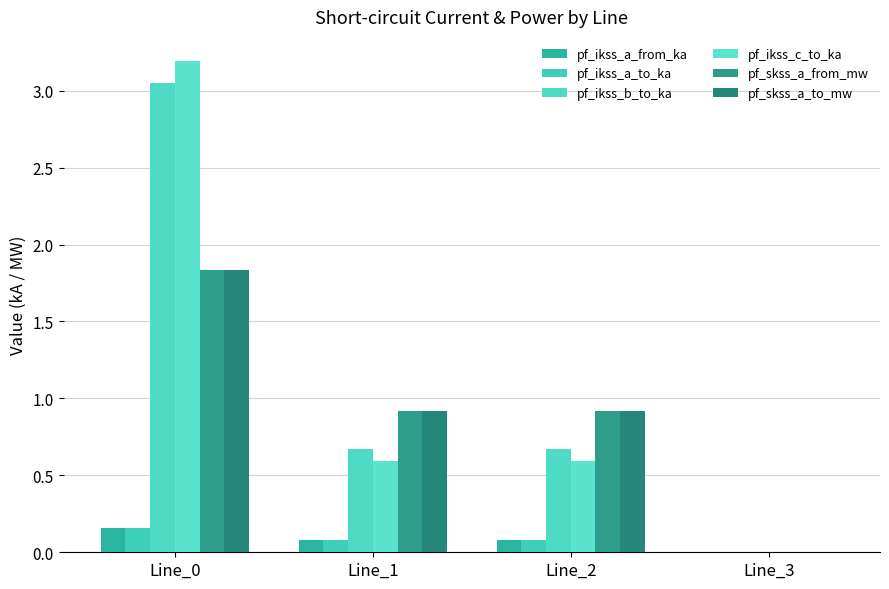

Are the bars grouped side by side (vs. stacked)?

Yes